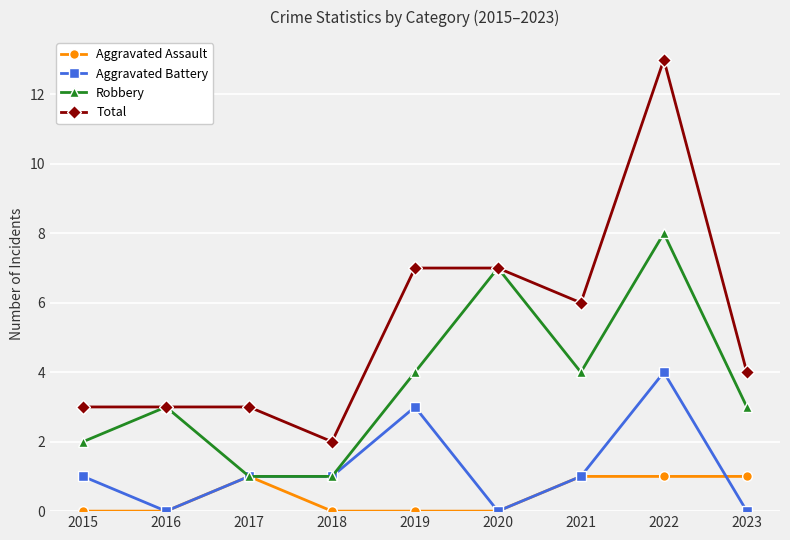

Is this an area chart (filled region under the line)?

No